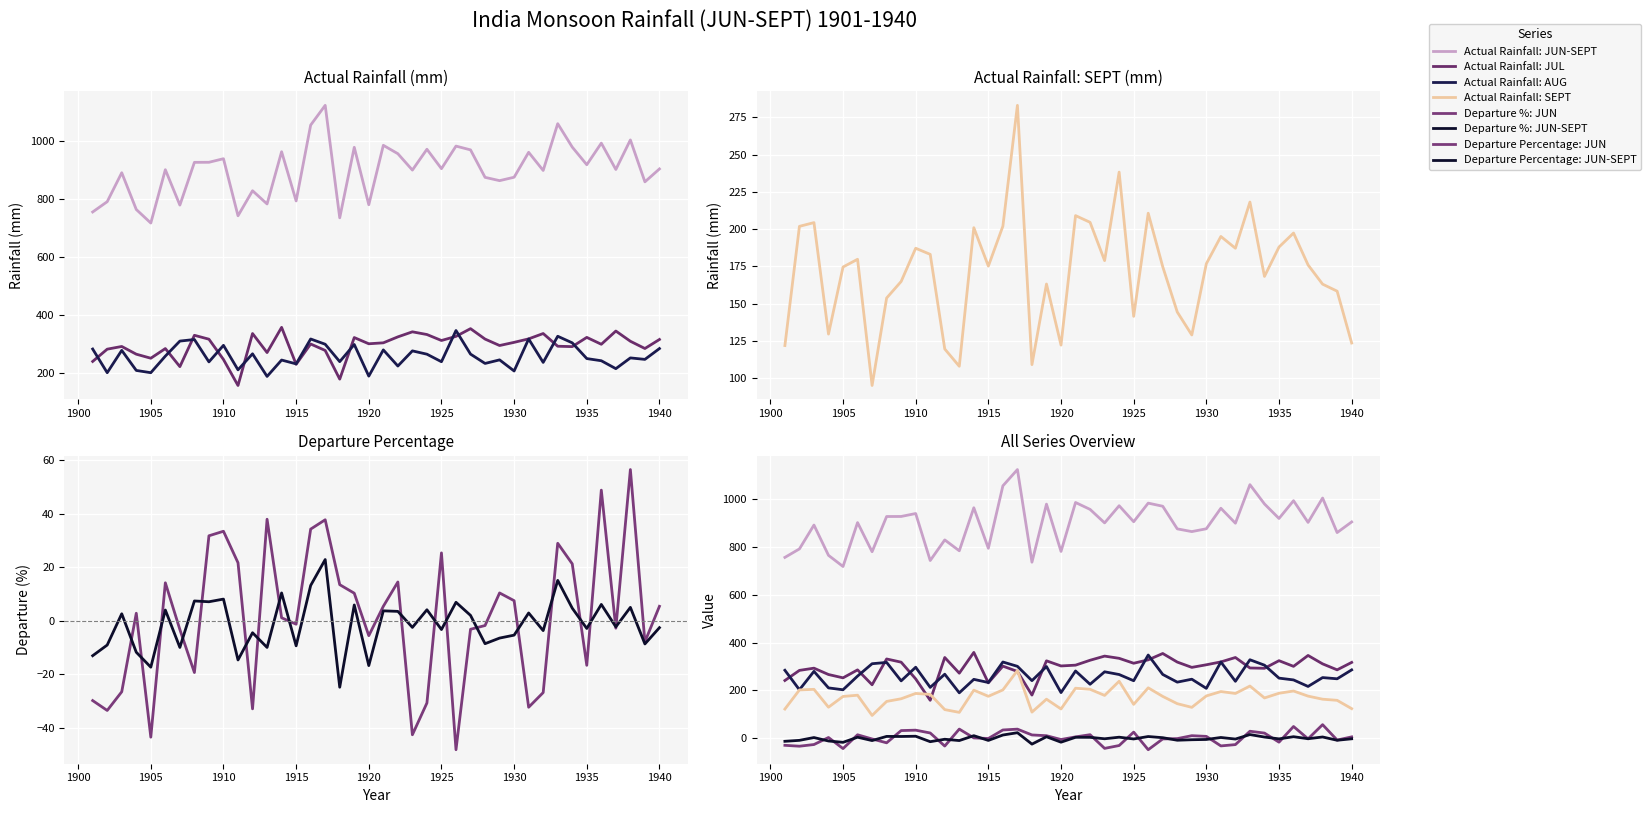

Is it true that Actual Rainfall: JUN-SEPT equals 368.3 at 1930?

False